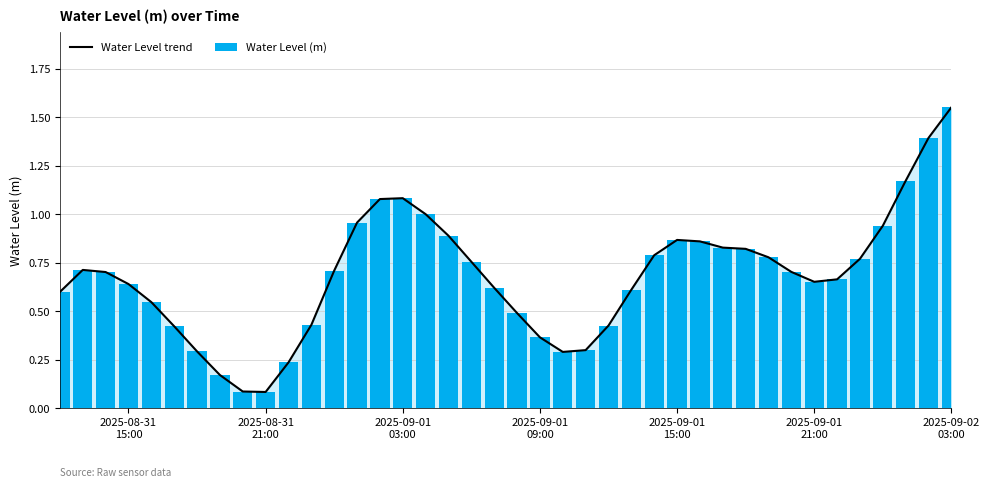

What is the sum of all Water Level (m) values?

27.3